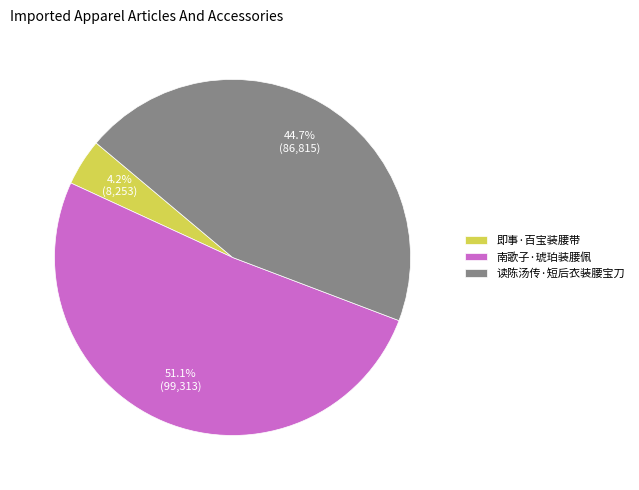

What is the largest slice in the pie chart?

南歌子·琥珀装腰佩